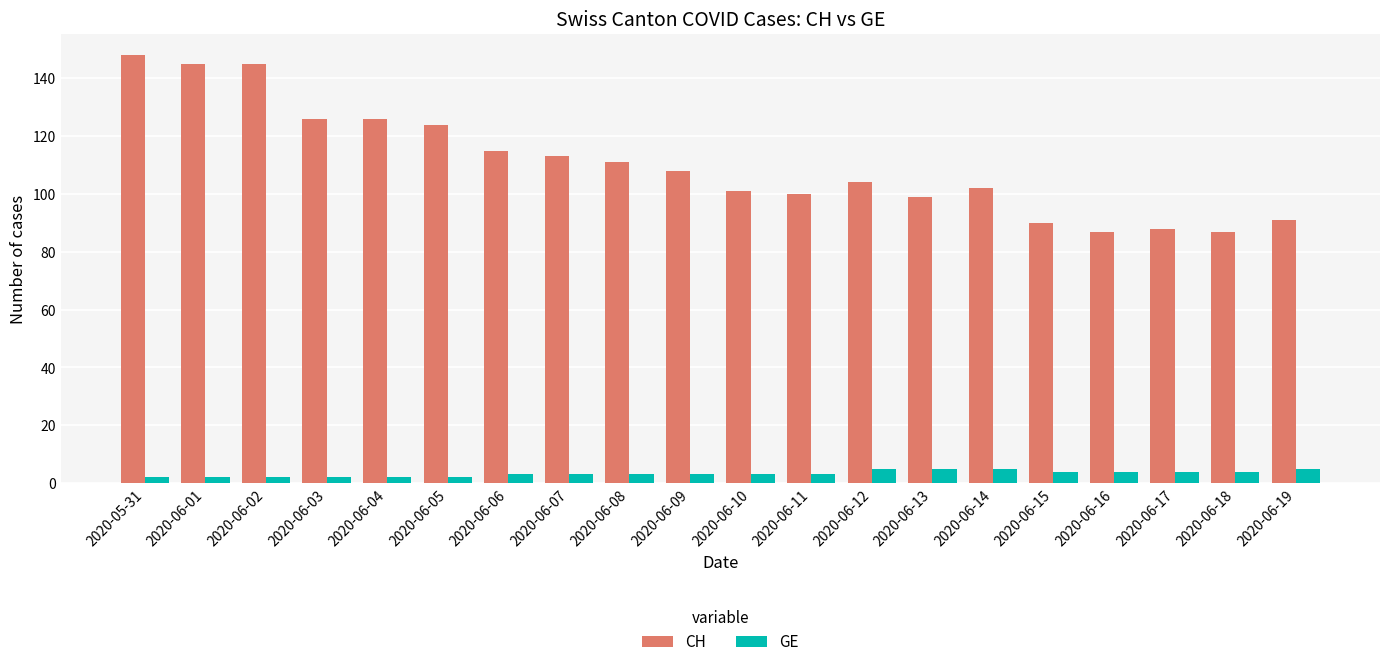

Rank the series at 2020-06-06 from highest to lowest value.

CH, GE